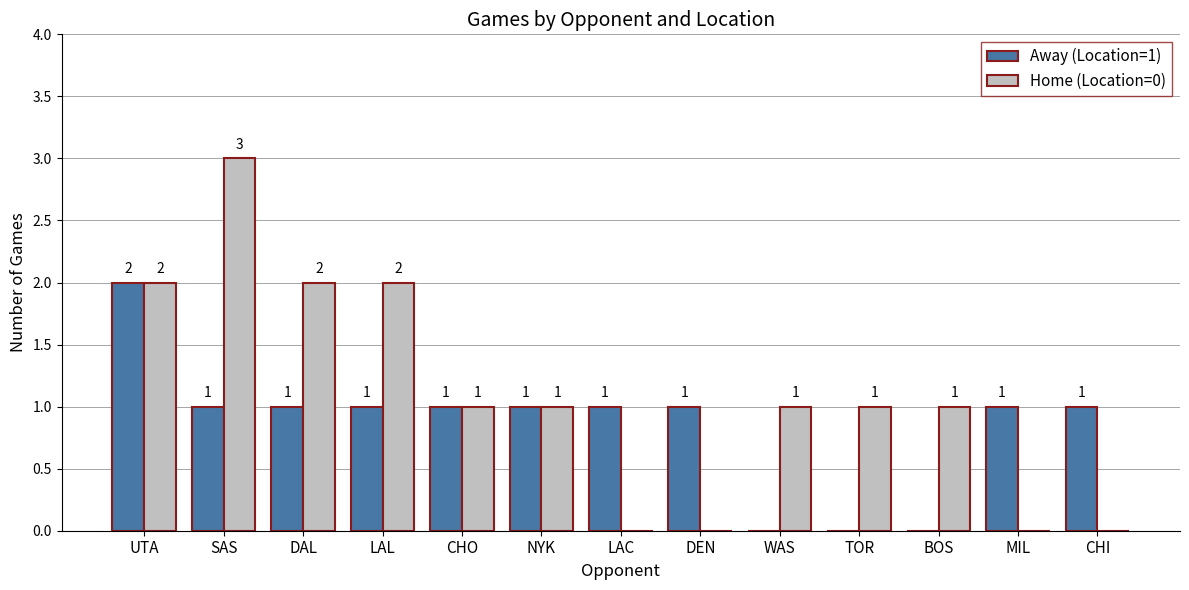

How many Home (Location=0) values are between 0 and 2?

12